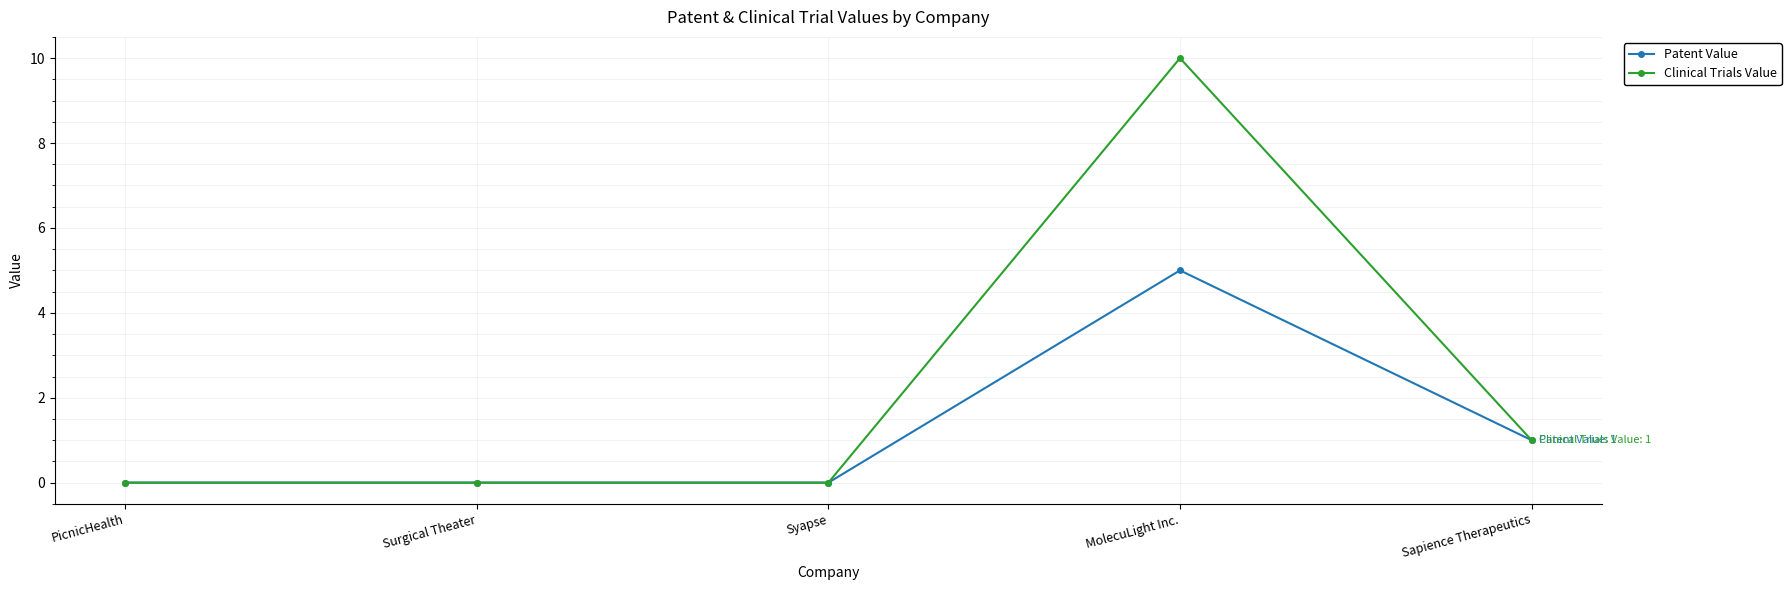

Rank the series by their average value, from highest to lowest.

Clinical Trials Value, Patent Value